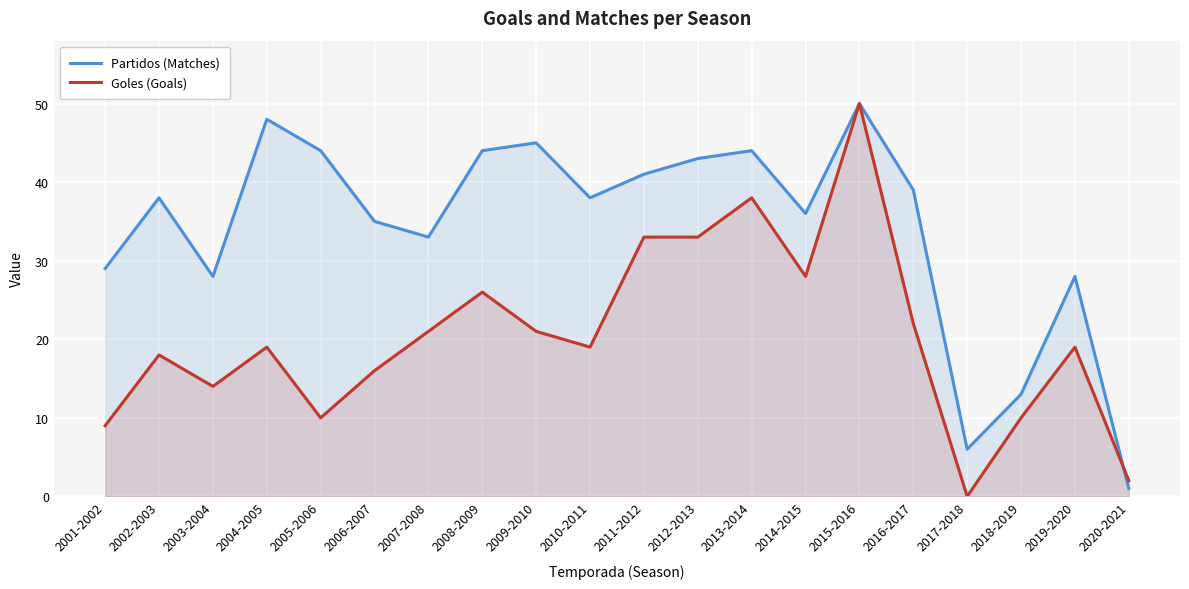

At which label does Goles (Goals) reach its minimum?

2017-2018